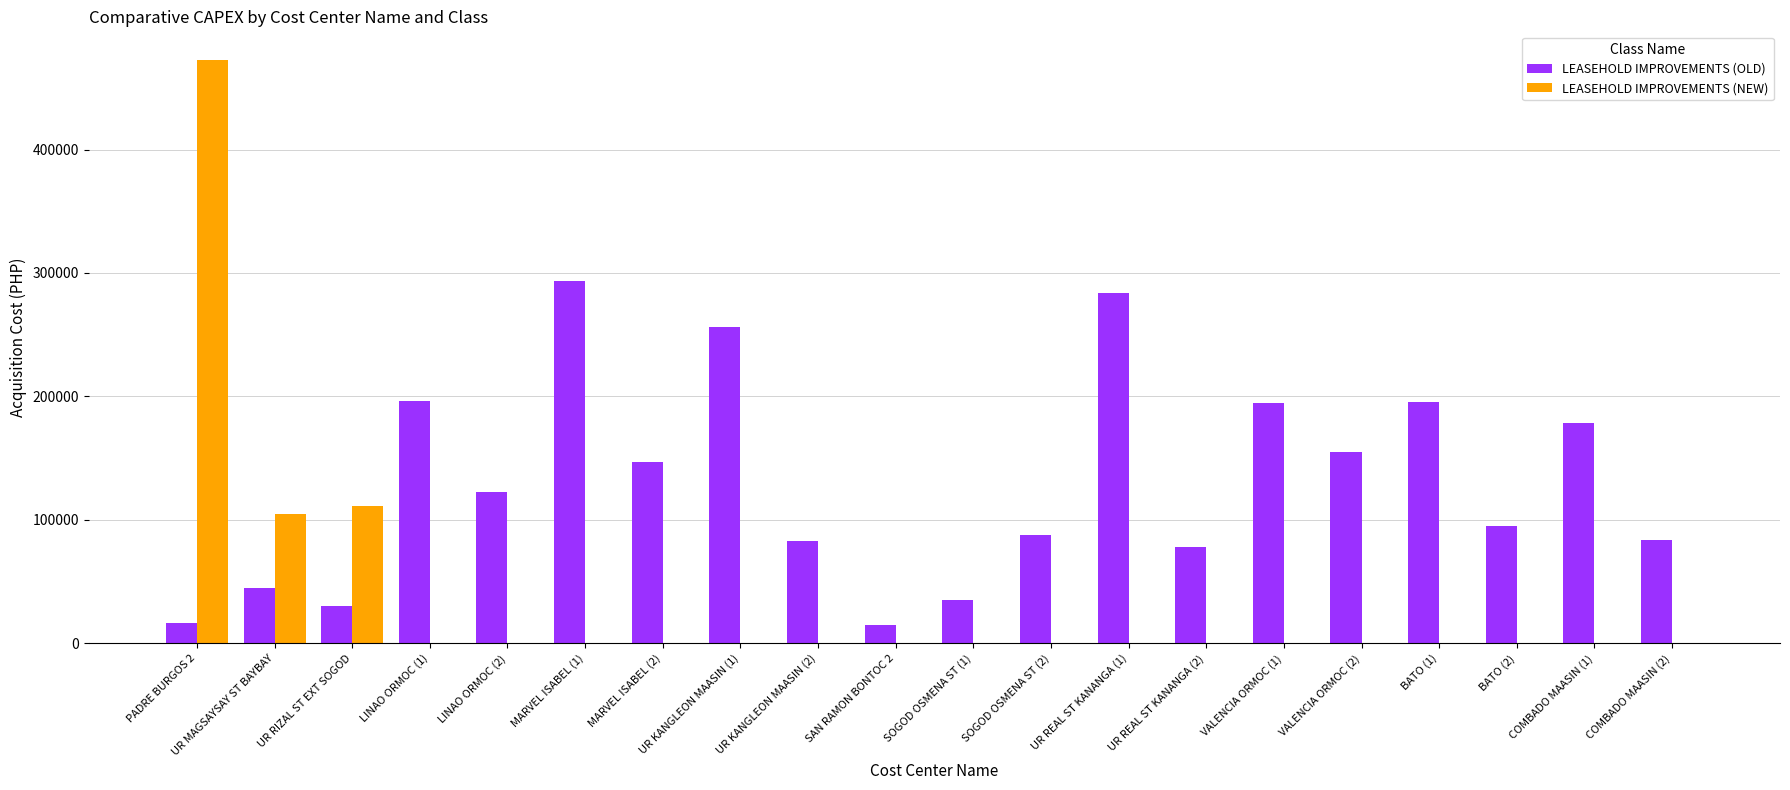

At which label is LEASEHOLD IMPROVEMENTS (OLD) closest to 154400?

VALENCIA ORMOC (2)